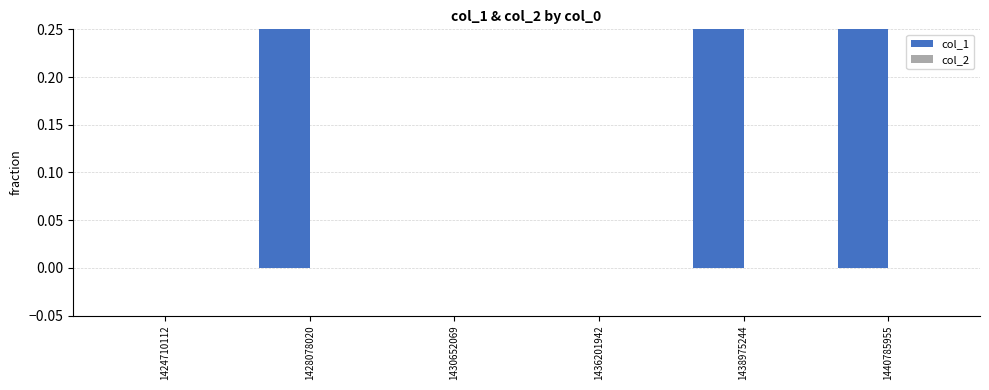

Reading left to right, extract all data points from this chart.

col_1: 0	1	0	0	1	1
col_2: 0	0	0	0	0	0